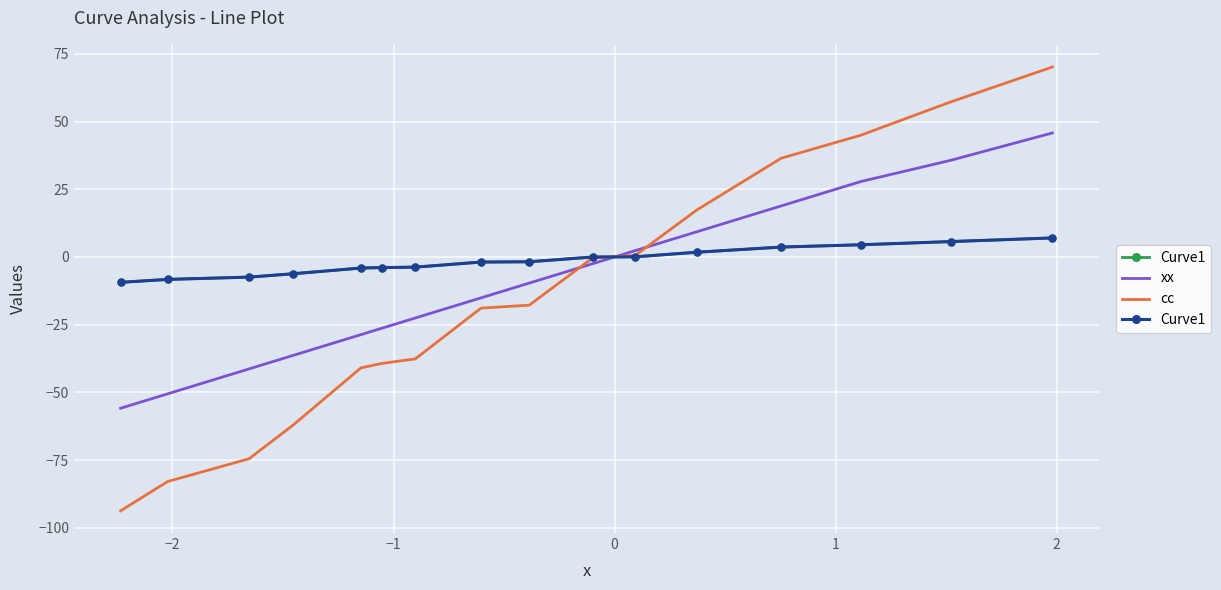

Which series has the largest range (max minus min)?

cc